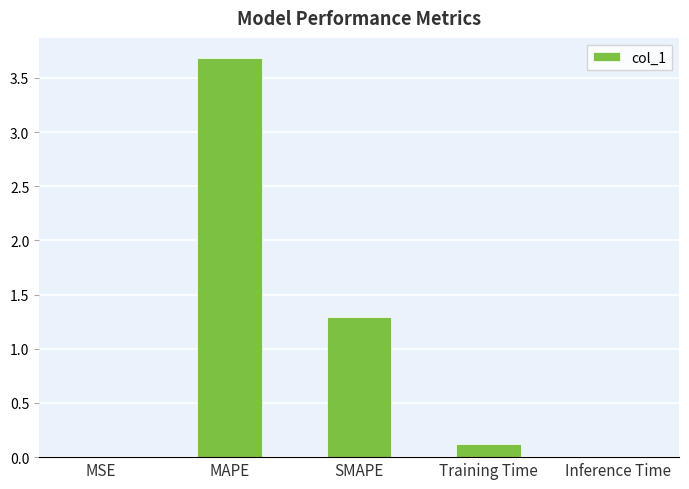

What is the sum of all values?

5.1